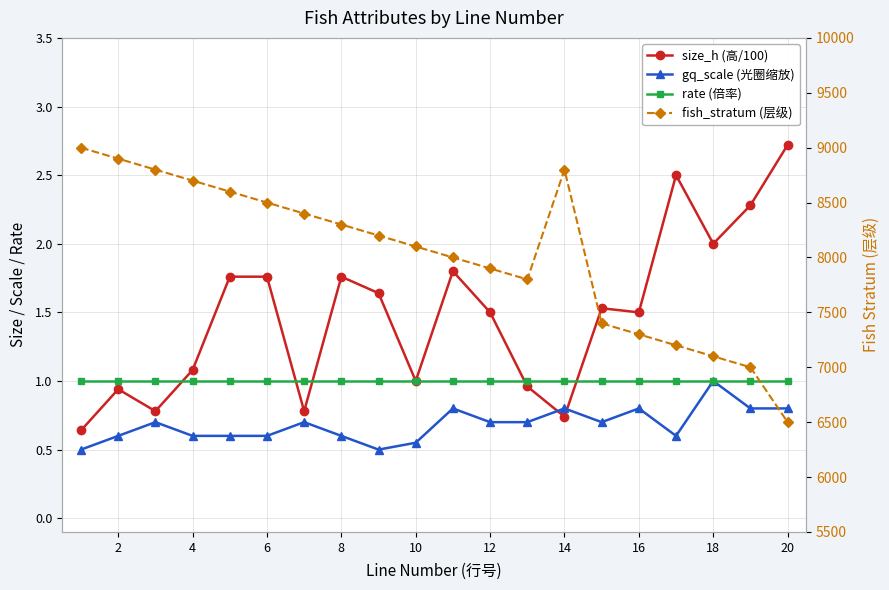

How many data points in fish_stratum (层级) are less than 8200?

10